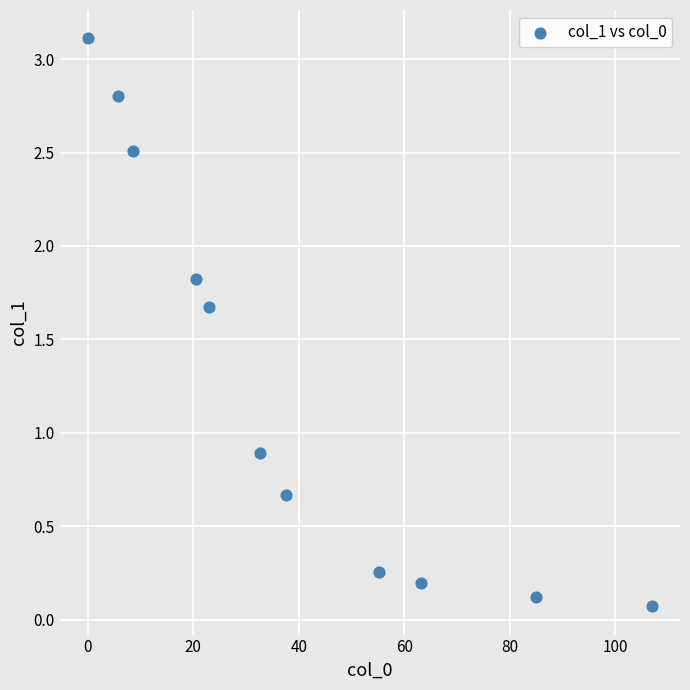

What Y value in the scatter plot is closest to 1?

0.9